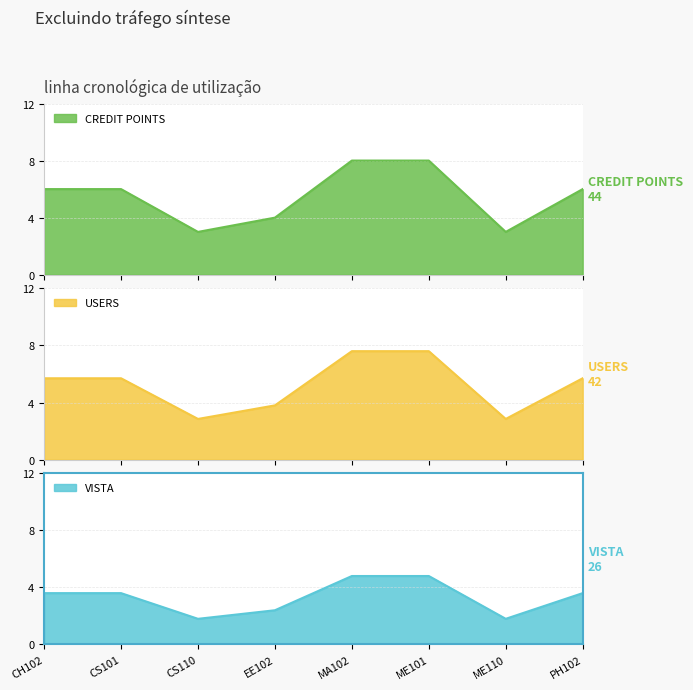

True or false: the data has more than 1 interior local peaks.

False